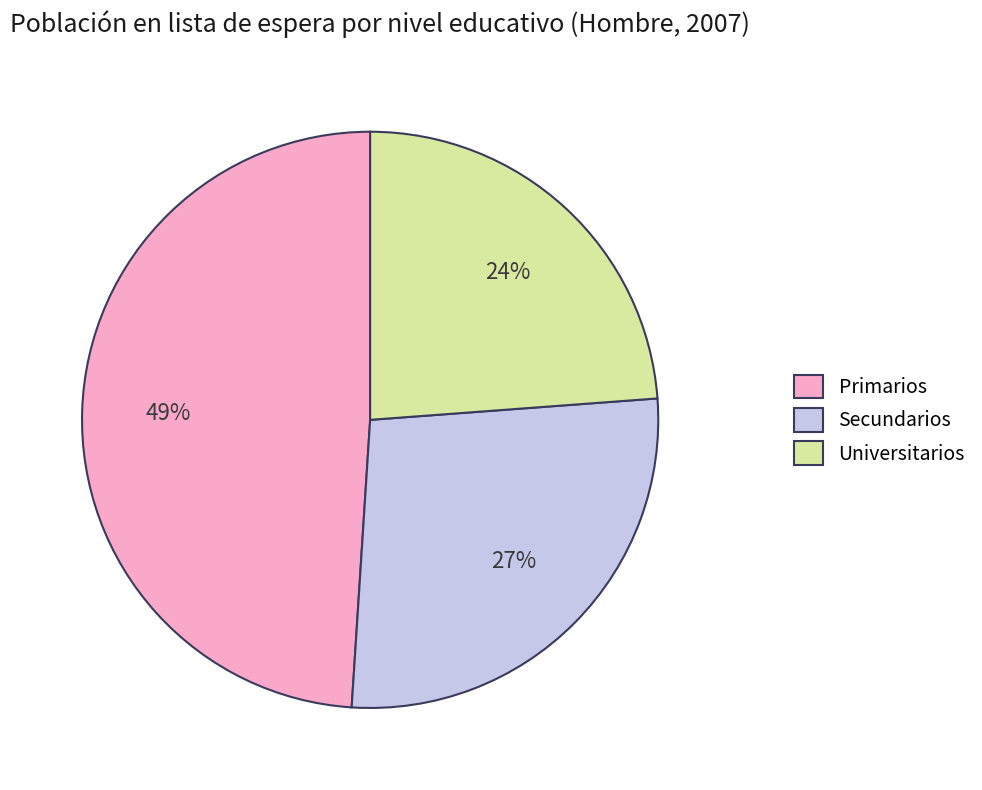

True or false: Universitarios accounts for 17% of the total.

False